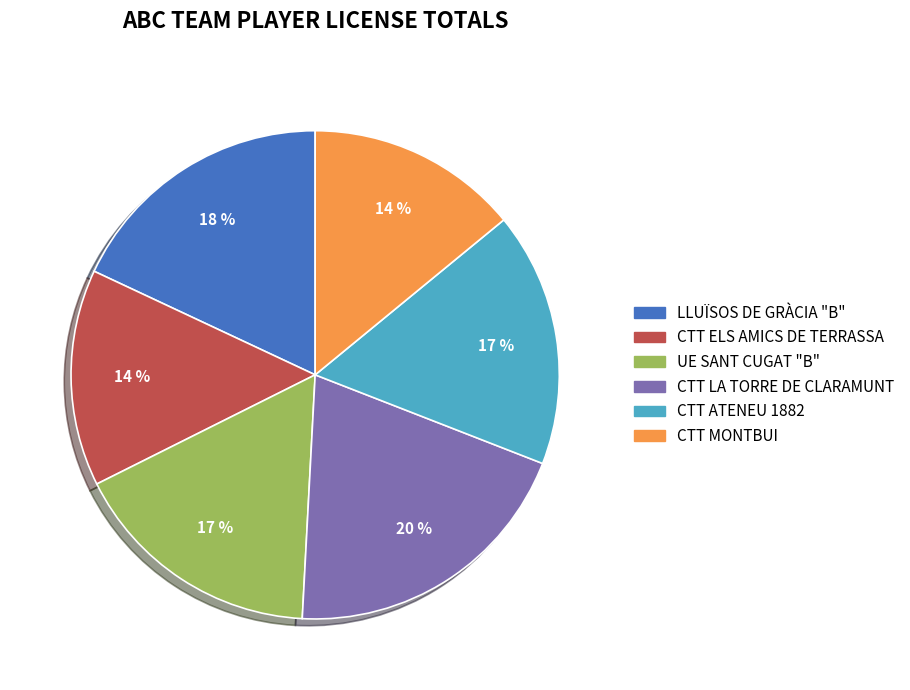

To the nearest percent, what portion does CTT LA TORRE DE CLARAMUNT represent?

20%